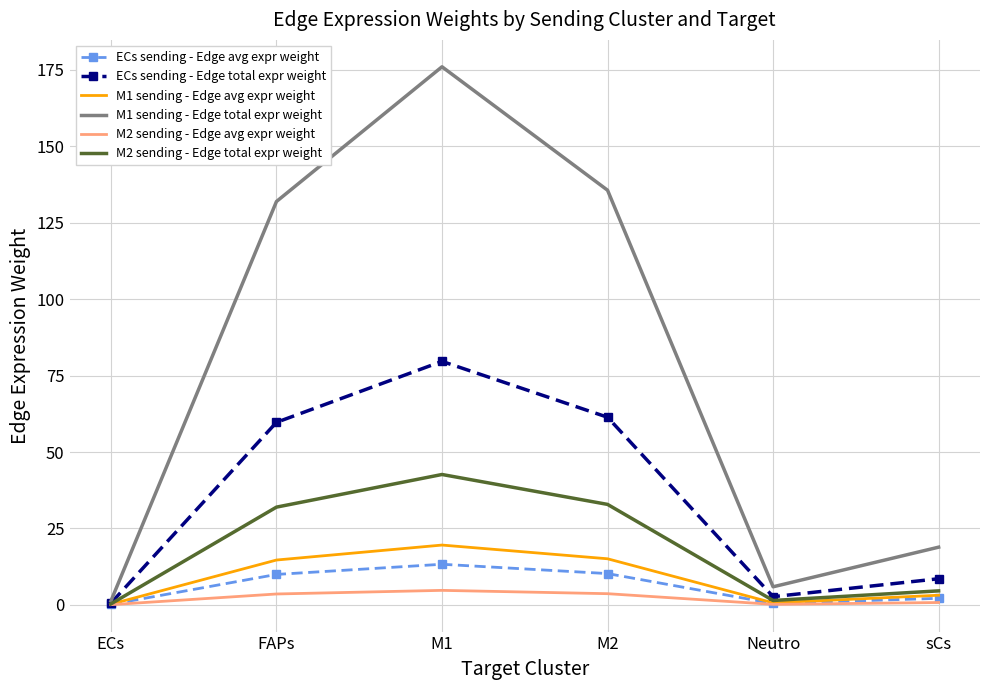

What is the maximum value shown in the chart?

176.0